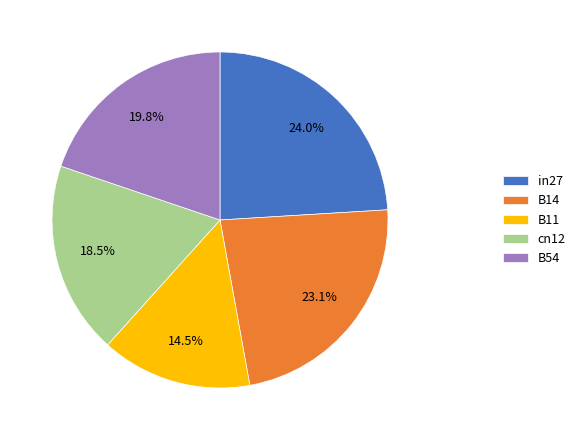

Which slice is the largest?

in27